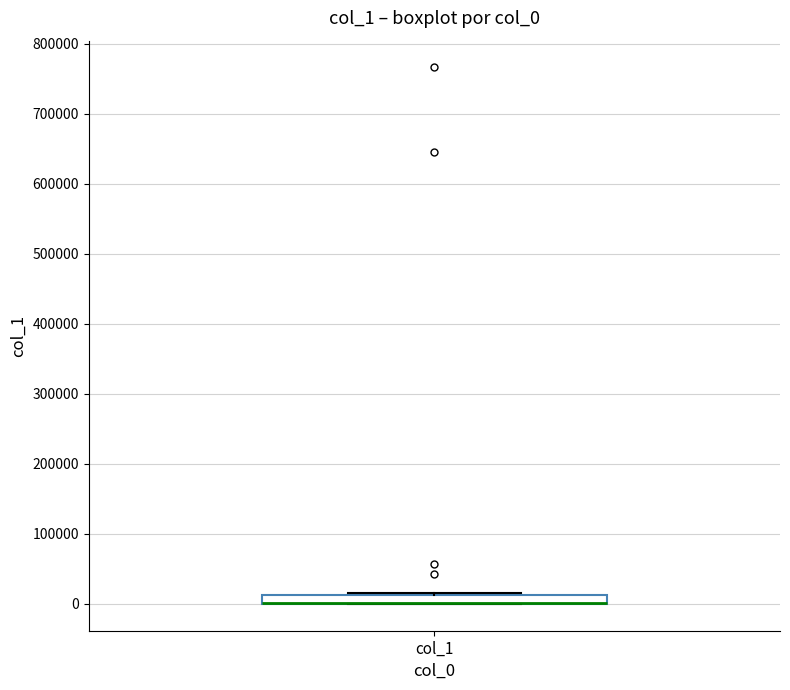

Where is the lower edge of the box for col_1 on the y-axis? The values are not printed on the chart, so give them approximately, as read against the axis.

0